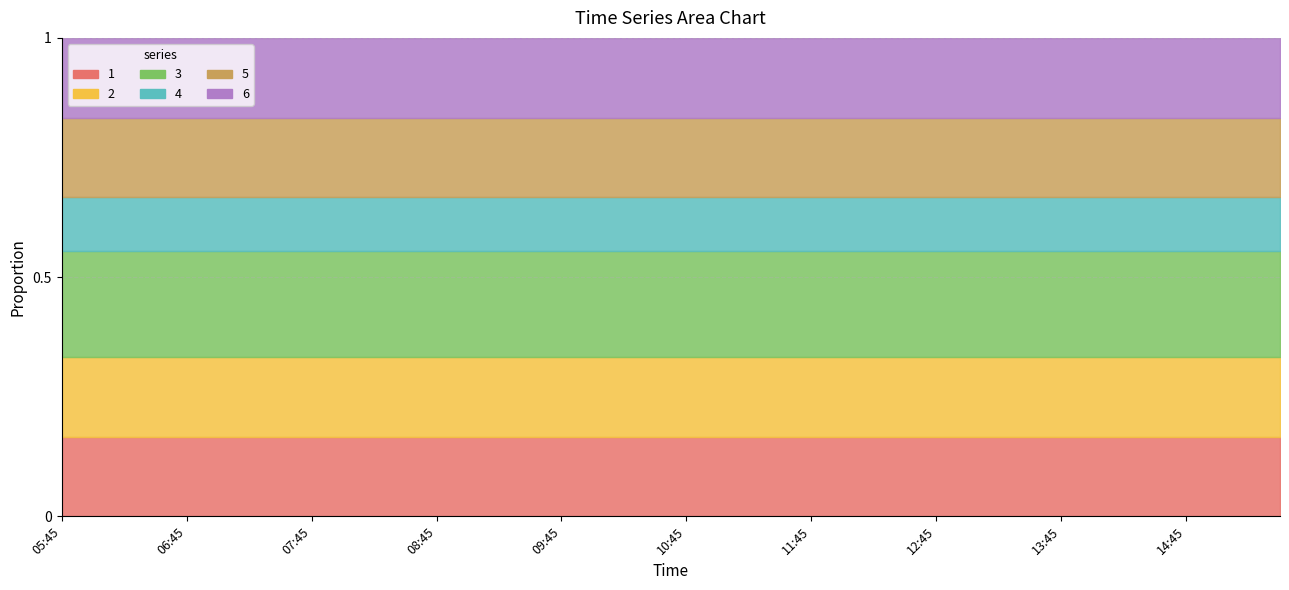

How many values in the 5 series exceed 1?

28